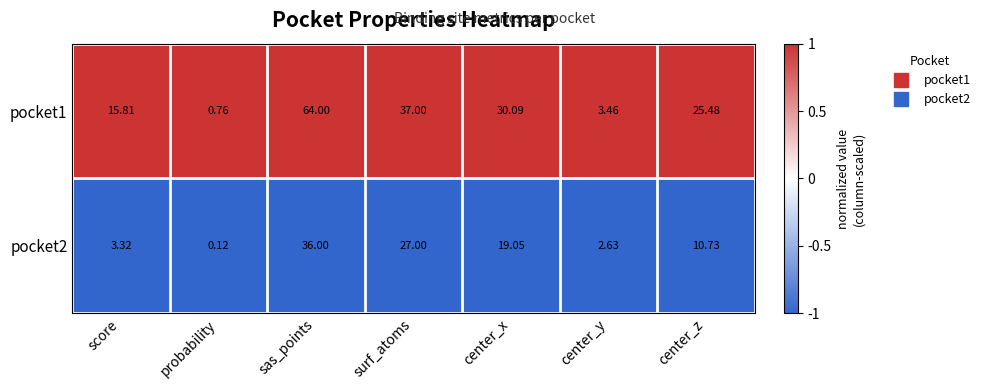

Is the value of pocket1 at sas_points greater than the value of pocket2 at sas_points?

Yes